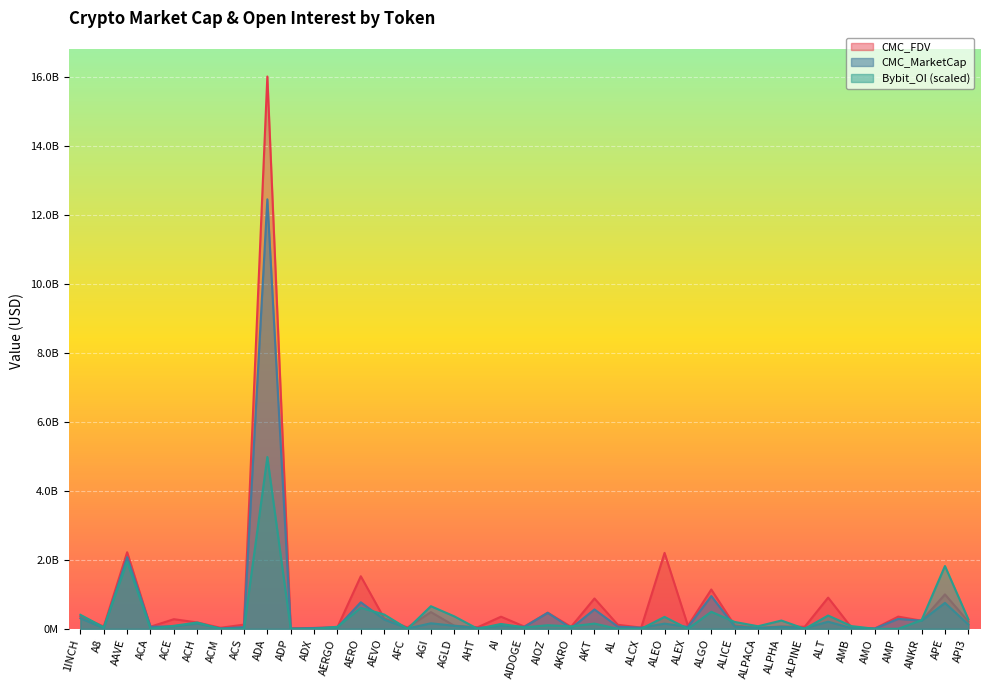

How many values in the CMC_FDV series exceed 117333199?

19